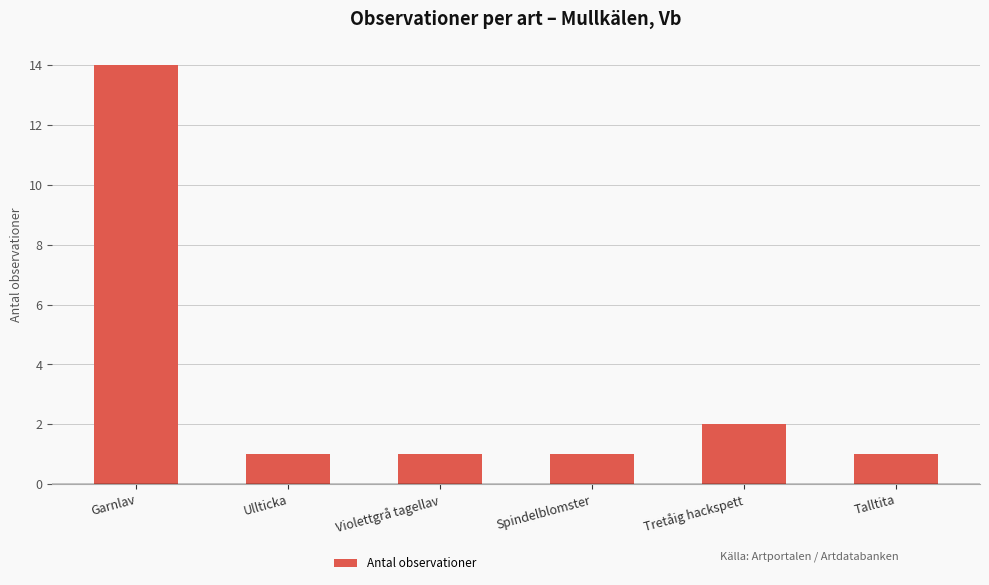

What is the value of the 2nd bar from the left?

1